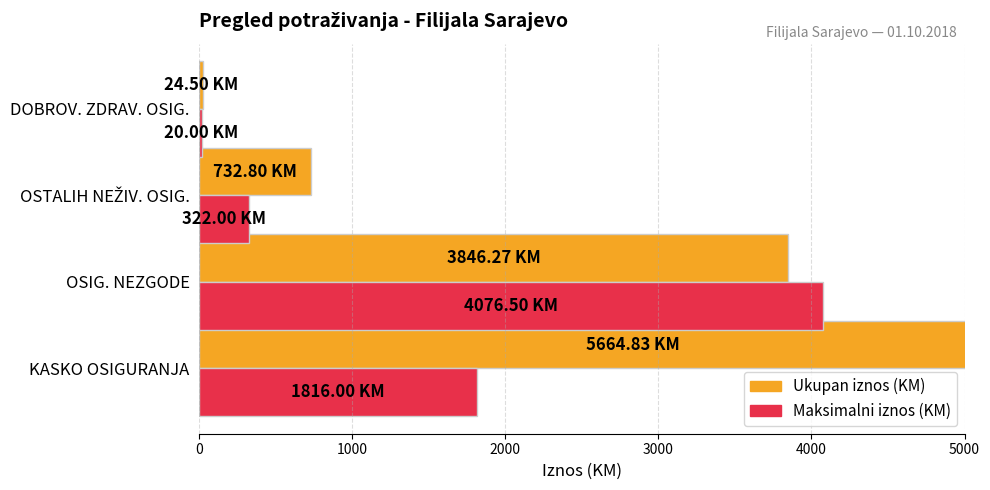

Between KASKO OSIGURANJA and OSIG. NEZGODE, which series saw the biggest shift?

Maksimalni iznos (KM)